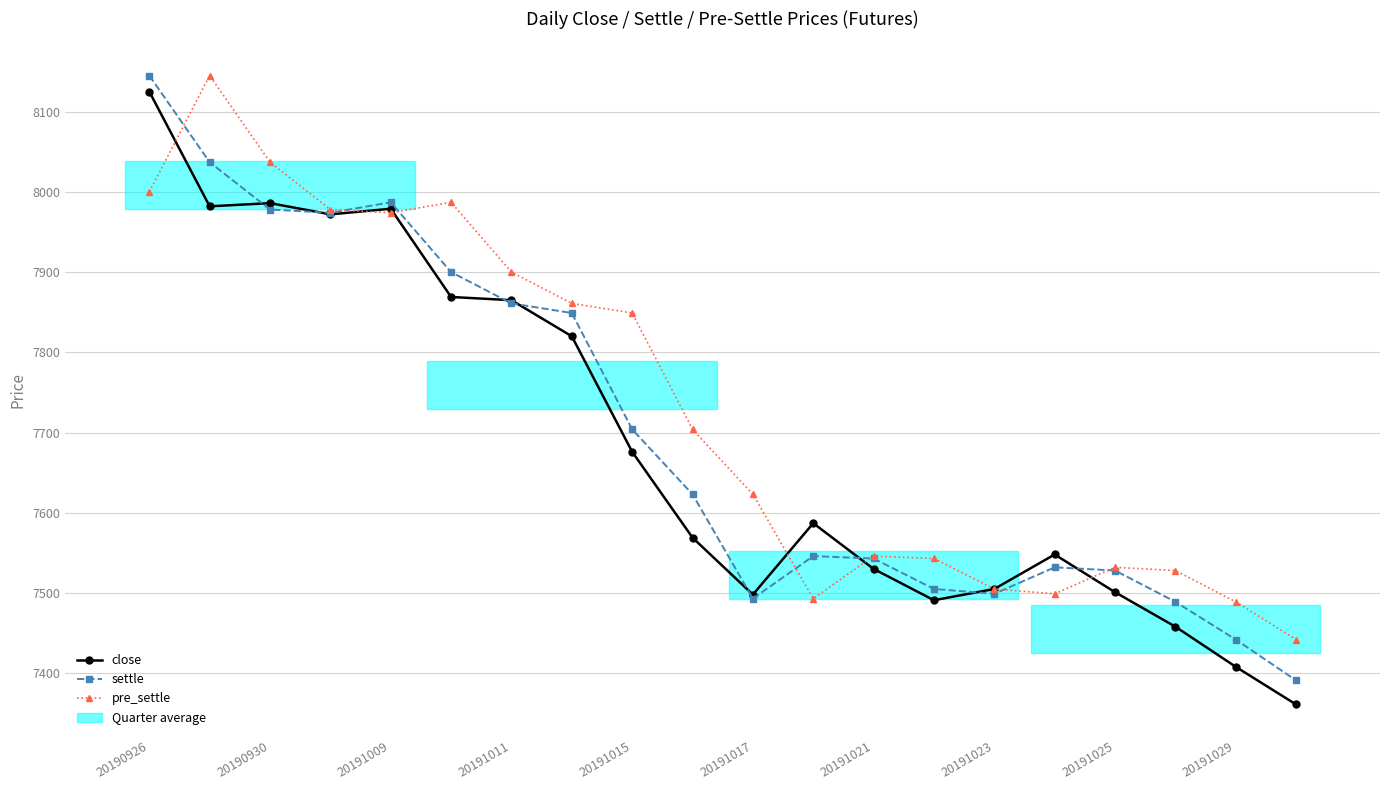

Reading left to right, list all the values displayed in this chart.

close: 8125	7982	7986	7972	7979	7869	7865	7820	7676	7569	7498	7587	7530	7491	7505	7548	7501	7458	7408	7361
settle: 8145	8037	7978	7974	7987	7900	7861	7849	7704	7623	7493	7546	7543	7505	7499	7532	7528	7489	7442	7391
pre_settle: 8000	8145	8037	7978	7974	7987	7900	7861	7849	7704	7623	7493	7546	7543	7505	7499	7532	7528	7489	7442